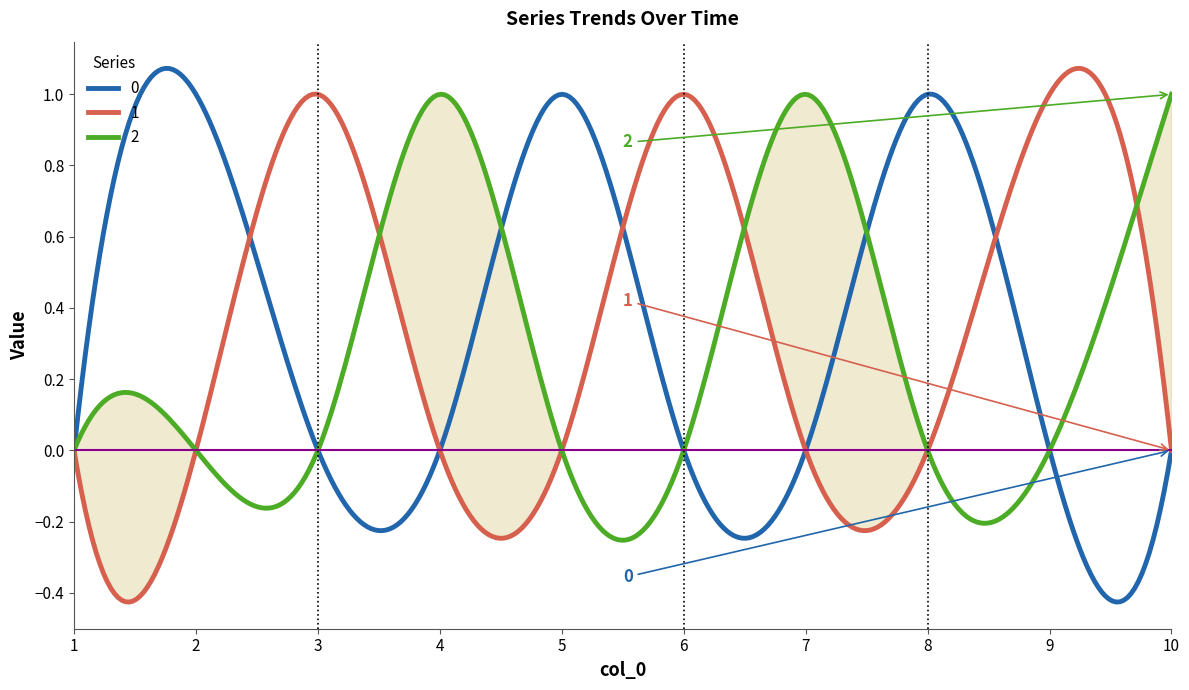

Which series changed the most between 9 and 10?

1